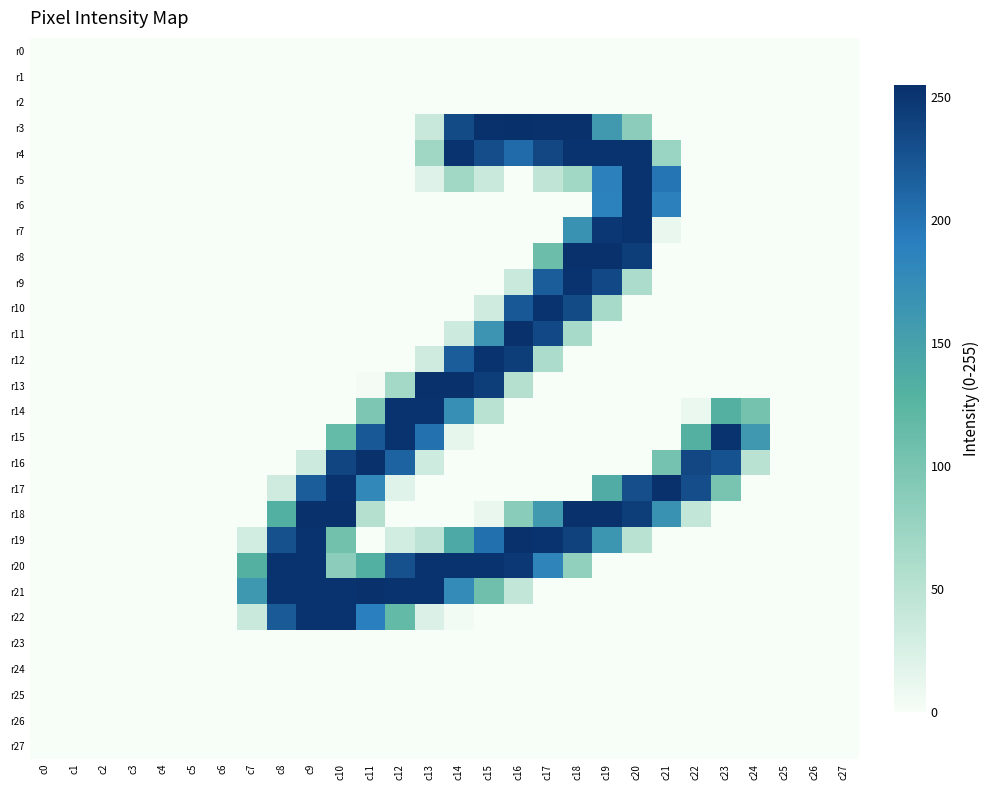

Reading left to right, extract all data points from this chart.

r0: c0=0	c1=0	c2=0	c3=0	c4=0	c5=0	c6=0	c7=0	c8=0	c9=0	c10=0	c11=0	c12=0	c13=0	c14=0	c15=0	c16=0	c17=0	c18=0	c19=0	c20=0	c21=0	c22=0	c23=0	c24=0	c25=0	c26=0	c27=0
r1: c0=0	c1=0	c2=0	c3=0	c4=0	c5=0	c6=0	c7=0	c8=0	c9=0	c10=0	c11=0	c12=0	c13=0	c14=0	c15=0	c16=0	c17=0	c18=0	c19=0	c20=0	c21=0	c22=0	c23=0	c24=0	c25=0	c26=0	c27=0
r2: c0=0	c1=0	c2=0	c3=0	c4=0	c5=0	c6=0	c7=0	c8=0	c9=0	c10=0	c11=0	c12=0	c13=0	c14=0	c15=0	c16=0	c17=0	c18=0	c19=0	c20=0	c21=0	c22=0	c23=0	c24=0	c25=0	c26=0	c27=0
r3: c0=0	c1=0	c2=0	c3=0	c4=0	c5=0	c6=0	c7=0	c8=0	c9=0	c10=0	c11=0	c12=0	c13=38	c14=233	c15=253	c16=255	c17=253	c18=253	c19=159	c20=86	c21=0	c22=0	c23=0	c24=0	c25=0	c26=0	c27=0
r4: c0=0	c1=0	c2=0	c3=0	c4=0	c5=0	c6=0	c7=0	c8=0	c9=0	c10=0	c11=0	c12=0	c13=70	c14=252	c15=231	c16=207	c17=236	c18=252	c19=252	c20=252	c21=74	c22=0	c23=0	c24=0	c25=0	c26=0	c27=0
r5: c0=0	c1=0	c2=0	c3=0	c4=0	c5=0	c6=0	c7=0	c8=0	c9=0	c10=0	c11=0	c12=0	c13=19	c14=69	c15=37	c16=0	c17=44	c18=69	c19=188	c20=252	c21=199	c22=0	c23=0	c24=0	c25=0	c26=0	c27=0
r6: c0=0	c1=0	c2=0	c3=0	c4=0	c5=0	c6=0	c7=0	c8=0	c9=0	c10=0	c11=0	c12=0	c13=0	c14=0	c15=0	c16=0	c17=0	c18=0	c19=187	c20=252	c21=188	c22=0	c23=0	c24=0	c25=0	c26=0	c27=0
r7: c0=0	c1=0	c2=0	c3=0	c4=0	c5=0	c6=0	c7=0	c8=0	c9=0	c10=0	c11=0	c12=0	c13=0	c14=0	c15=0	c16=0	c17=0	c18=168	c19=248	c20=252	c21=11	c22=0	c23=0	c24=0	c25=0	c26=0	c27=0
r8: c0=0	c1=0	c2=0	c3=0	c4=0	c5=0	c6=0	c7=0	c8=0	c9=0	c10=0	c11=0	c12=0	c13=0	c14=0	c15=0	c16=0	c17=110	c18=253	c19=253	c20=243	c21=0	c22=0	c23=0	c24=0	c25=0	c26=0	c27=0
r9: c0=0	c1=0	c2=0	c3=0	c4=0	c5=0	c6=0	c7=0	c8=0	c9=0	c10=0	c11=0	c12=0	c13=0	c14=0	c15=0	c16=36	c17=219	c18=252	c19=235	c20=60	c21=0	c22=0	c23=0	c24=0	c25=0	c26=0	c27=0
r10: c0=0	c1=0	c2=0	c3=0	c4=0	c5=0	c6=0	c7=0	c8=0	c9=0	c10=0	c11=0	c12=0	c13=0	c14=0	c15=32	c16=222	c17=252	c18=233	c19=64	c20=0	c21=0	c22=0	c23=0	c24=0	c25=0	c26=0	c27=0
r11: c0=0	c1=0	c2=0	c3=0	c4=0	c5=0	c6=0	c7=0	c8=0	c9=0	c10=0	c11=0	c12=0	c13=0	c14=34	c15=165	c16=253	c17=235	c18=64	c19=0	c20=0	c21=0	c22=0	c23=0	c24=0	c25=0	c26=0	c27=0
r12: c0=0	c1=0	c2=0	c3=0	c4=0	c5=0	c6=0	c7=0	c8=0	c9=0	c10=0	c11=0	c12=0	c13=32	c14=218	c15=252	c16=243	c17=60	c18=0	c19=0	c20=0	c21=0	c22=0	c23=0	c24=0	c25=0	c26=0	c27=0
r13: c0=0	c1=0	c2=0	c3=0	c4=0	c5=0	c6=0	c7=0	c8=0	c9=0	c10=0	c11=3	c12=66	c13=253	c14=253	c15=243	c16=53	c17=0	c18=0	c19=0	c20=0	c21=0	c22=0	c23=0	c24=0	c25=0	c26=0	c27=0
r14: c0=0	c1=0	c2=0	c3=0	c4=0	c5=0	c6=0	c7=0	c8=0	c9=0	c10=0	c11=97	c12=252	c13=252	c14=172	c15=50	c16=0	c17=0	c18=0	c19=0	c20=0	c21=0	c22=9	c23=130	c24=103	c25=0	c26=0	c27=0
r15: c0=0	c1=0	c2=0	c3=0	c4=0	c5=0	c6=0	c7=0	c8=0	c9=0	c10=116	c11=222	c12=252	c13=202	c14=13	c15=0	c16=0	c17=0	c18=0	c19=0	c20=0	c21=0	c22=130	c23=252	c24=160	c25=0	c26=0	c27=0
r16: c0=0	c1=0	c2=0	c3=0	c4=0	c5=0	c6=0	c7=0	c8=0	c9=34	c10=238	c11=253	c12=214	c13=33	c14=0	c15=0	c16=0	c17=0	c18=0	c19=0	c20=0	c21=104	c22=236	c23=227	c24=50	c25=0	c26=0	c27=0
r17: c0=0	c1=0	c2=0	c3=0	c4=0	c5=0	c6=0	c7=0	c8=32	c9=218	c10=252	c11=180	c12=18	c13=0	c14=0	c15=0	c16=0	c17=0	c18=0	c19=136	c20=230	c21=253	c22=231	c23=100	c24=0	c25=0	c26=0	c27=0
r18: c0=0	c1=0	c2=0	c3=0	c4=0	c5=0	c6=0	c7=0	c8=132	c9=253	c10=253	c11=53	c12=0	c13=0	c14=0	c15=11	c16=87	c17=159	c18=253	c19=253	c20=243	c21=168	c22=42	c23=0	c24=0	c25=0	c26=0	c27=0
r19: c0=0	c1=0	c2=0	c3=0	c4=0	c5=0	c6=0	c7=30	c8=228	c9=252	c10=106	c11=0	c12=30	c13=47	c14=140	c15=203	c16=253	c17=252	c18=240	c19=164	c20=50	c21=0	c22=0	c23=0	c24=0	c25=0	c26=0	c27=0
r20: c0=0	c1=0	c2=0	c3=0	c4=0	c5=0	c6=0	c7=130	c8=252	c9=252	c10=86	c11=132	c12=228	c13=252	c14=252	c15=252	c16=247	c17=183	c18=81	c19=0	c20=0	c21=0	c22=0	c23=0	c24=0	c25=0	c26=0	c27=0
r21: c0=0	c1=0	c2=0	c3=0	c4=0	c5=0	c6=0	c7=161	c8=252	c9=252	c10=252	c11=253	c12=252	c13=252	c14=176	c15=108	c16=42	c17=0	c18=0	c19=0	c20=0	c21=0	c22=0	c23=0	c24=0	c25=0	c26=0	c27=0
r22: c0=0	c1=0	c2=0	c3=0	c4=0	c5=0	c6=0	c7=36	c8=221	c9=252	c10=252	c11=190	c12=117	c13=22	c14=4	c15=0	c16=0	c17=0	c18=0	c19=0	c20=0	c21=0	c22=0	c23=0	c24=0	c25=0	c26=0	c27=0
r23: c0=0	c1=0	c2=0	c3=0	c4=0	c5=0	c6=0	c7=0	c8=0	c9=0	c10=0	c11=0	c12=0	c13=0	c14=0	c15=0	c16=0	c17=0	c18=0	c19=0	c20=0	c21=0	c22=0	c23=0	c24=0	c25=0	c26=0	c27=0
r24: c0=0	c1=0	c2=0	c3=0	c4=0	c5=0	c6=0	c7=0	c8=0	c9=0	c10=0	c11=0	c12=0	c13=0	c14=0	c15=0	c16=0	c17=0	c18=0	c19=0	c20=0	c21=0	c22=0	c23=0	c24=0	c25=0	c26=0	c27=0
r25: c0=0	c1=0	c2=0	c3=0	c4=0	c5=0	c6=0	c7=0	c8=0	c9=0	c10=0	c11=0	c12=0	c13=0	c14=0	c15=0	c16=0	c17=0	c18=0	c19=0	c20=0	c21=0	c22=0	c23=0	c24=0	c25=0	c26=0	c27=0
r26: c0=0	c1=0	c2=0	c3=0	c4=0	c5=0	c6=0	c7=0	c8=0	c9=0	c10=0	c11=0	c12=0	c13=0	c14=0	c15=0	c16=0	c17=0	c18=0	c19=0	c20=0	c21=0	c22=0	c23=0	c24=0	c25=0	c26=0	c27=0
r27: c0=0	c1=0	c2=0	c3=0	c4=0	c5=0	c6=0	c7=0	c8=0	c9=0	c10=0	c11=0	c12=0	c13=0	c14=0	c15=0	c16=0	c17=0	c18=0	c19=0	c20=0	c21=0	c22=0	c23=0	c24=0	c25=0	c26=0	c27=0